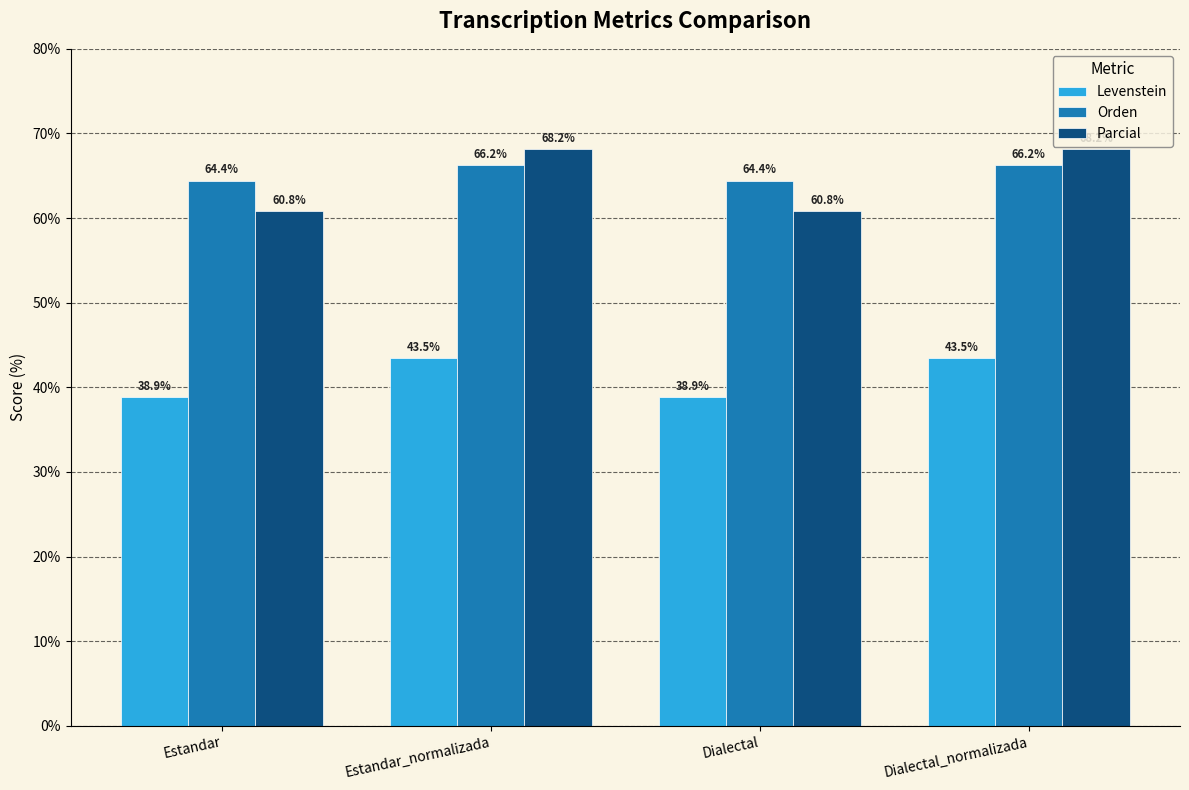

Count the number of data series in this chart.

3